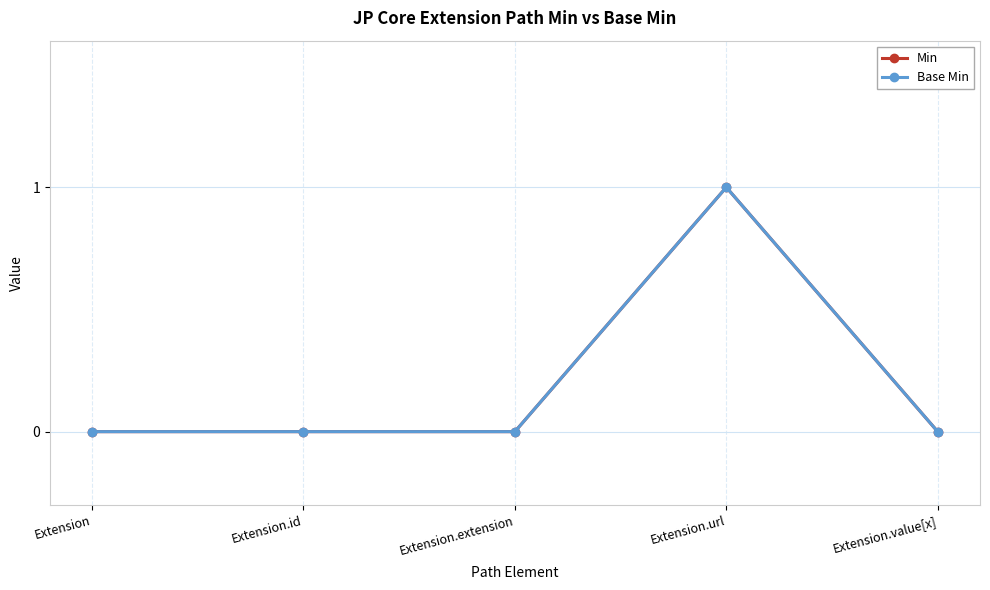

Is this an area chart (filled region under the line)?

No